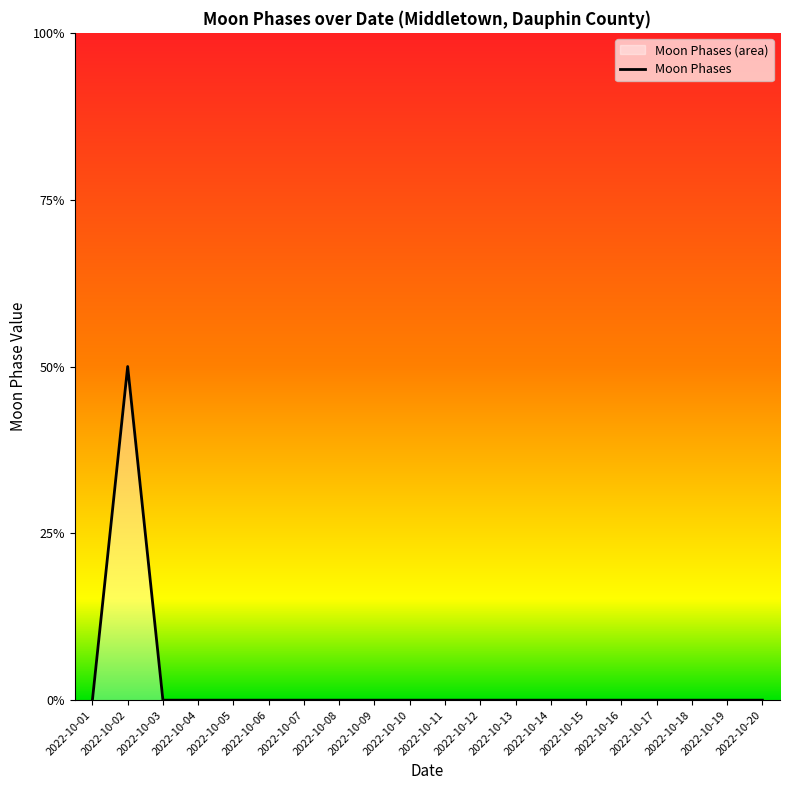

True or false: the data shows -1 at 2022-10-16.

False